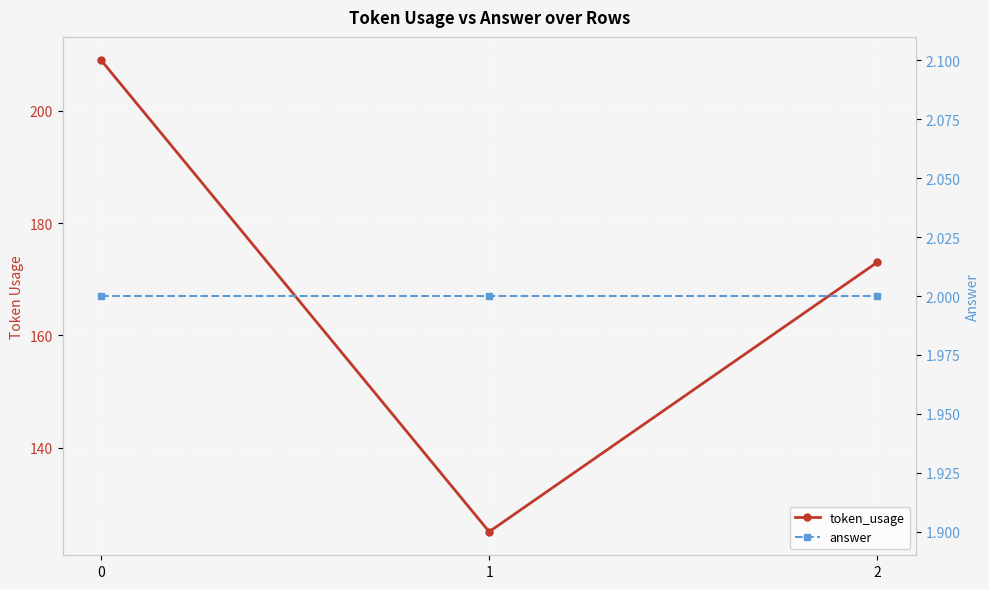

What is the difference between the token_usage values at 2 and 1?

48